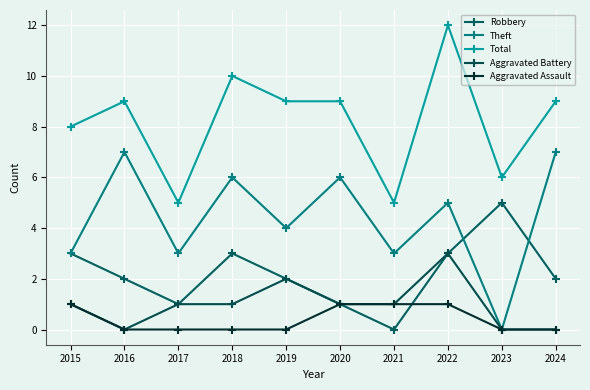

How many interior local valleys does the Total series have?

3